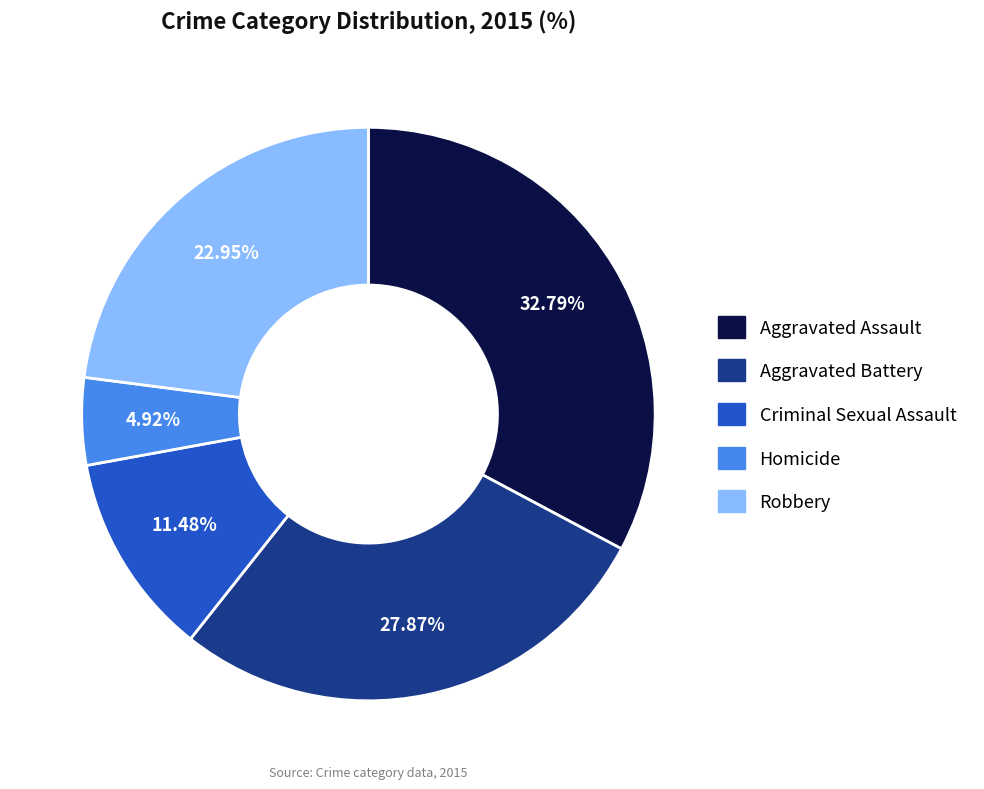

What is the total percentage of Aggravated Assault and Robbery?

55.7%